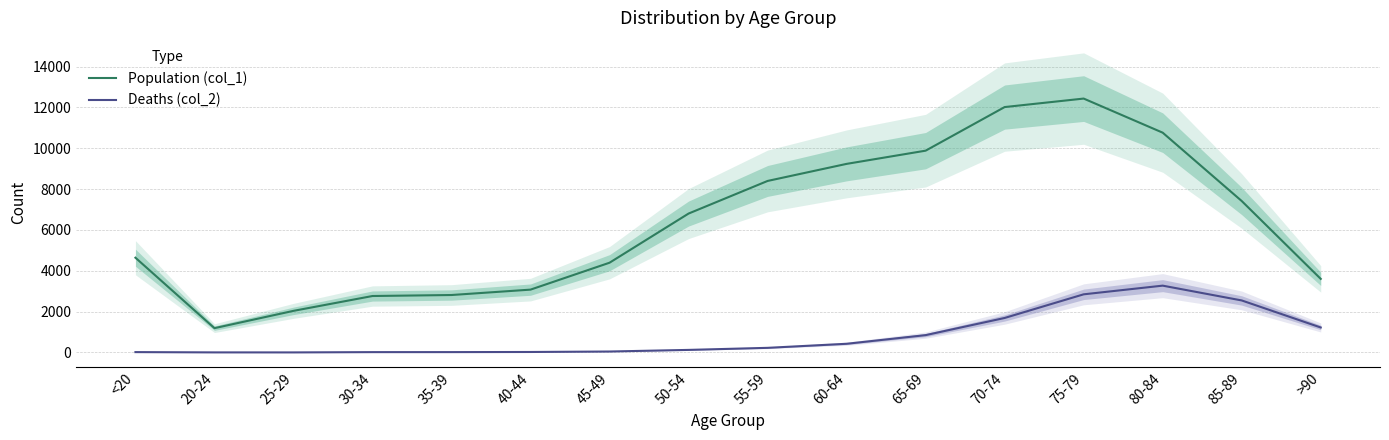

Between <20 and 30-34, which is larger?

<20